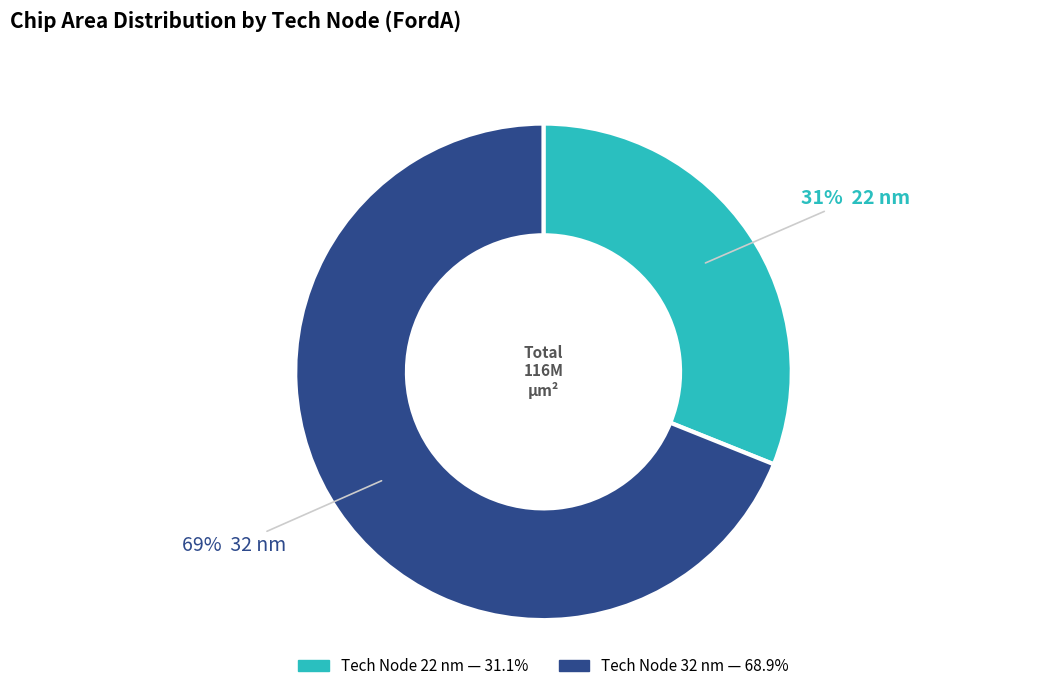

Is there any slice that represents more than half of the pie?

Yes